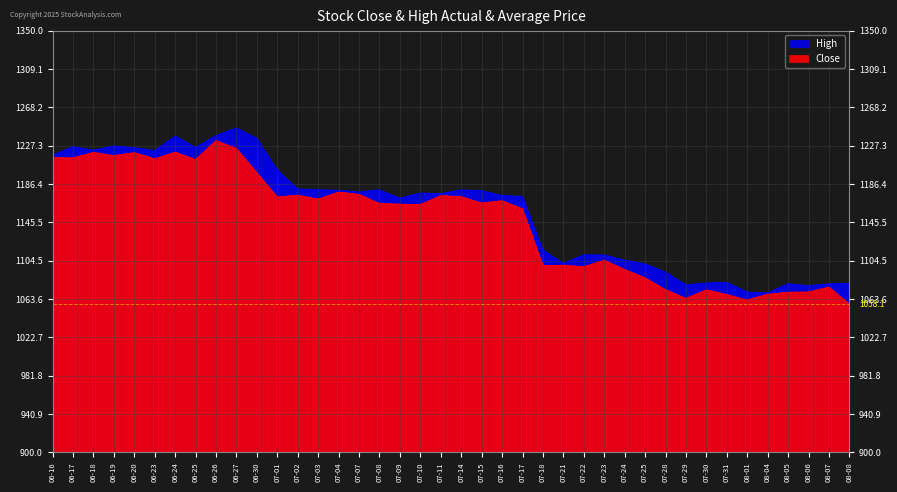

True or false: High has a value of 1179.0 at 07-15.

True